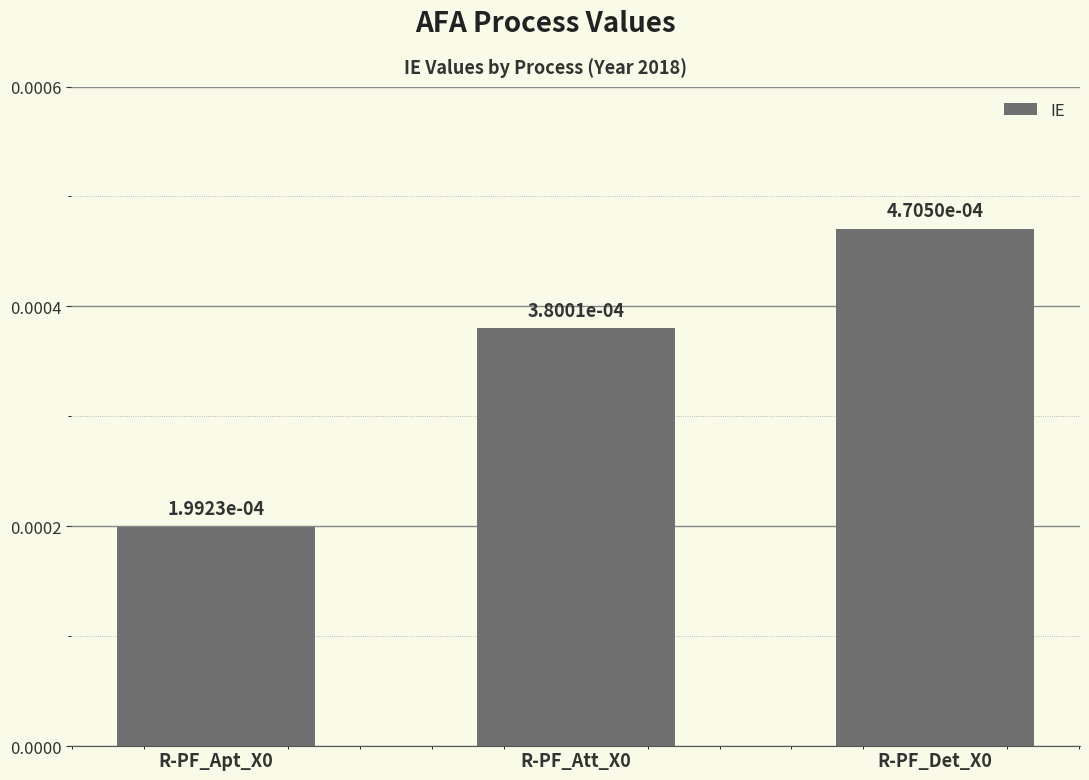

How many values are between 0 and 1?

3